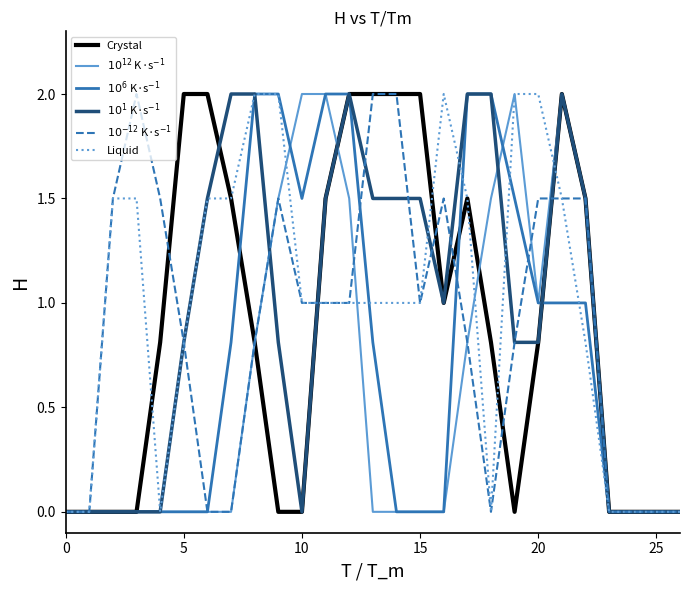

What is the highest value of the Crystal series?

2.0